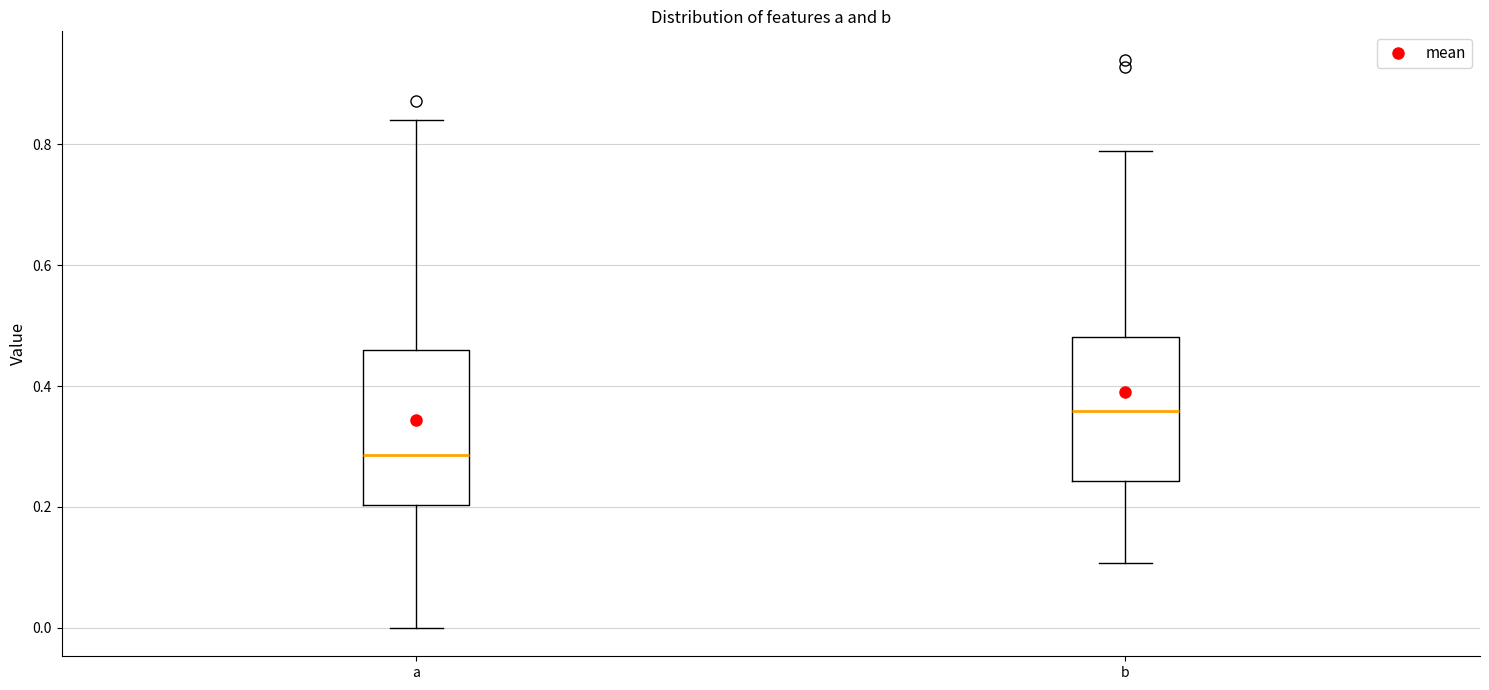

Which box's median line is the highest?

b